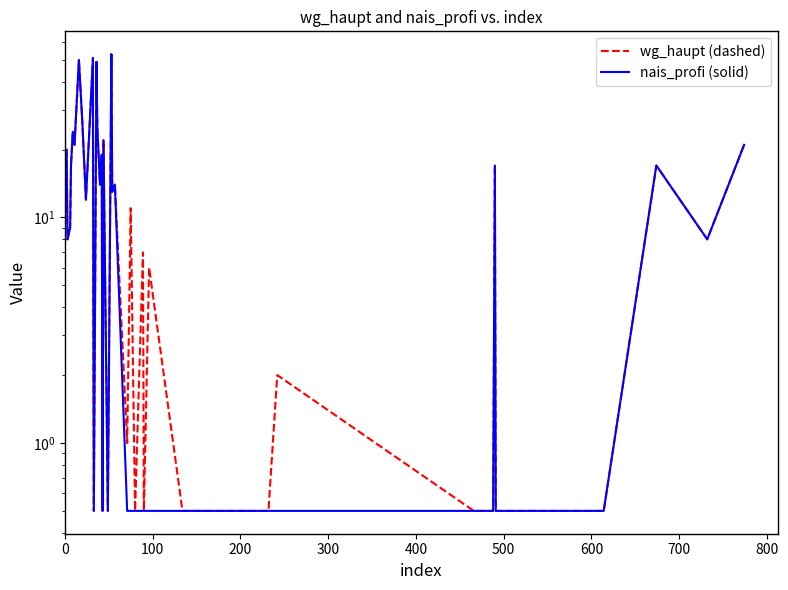

How many lines are shown in the chart?

2